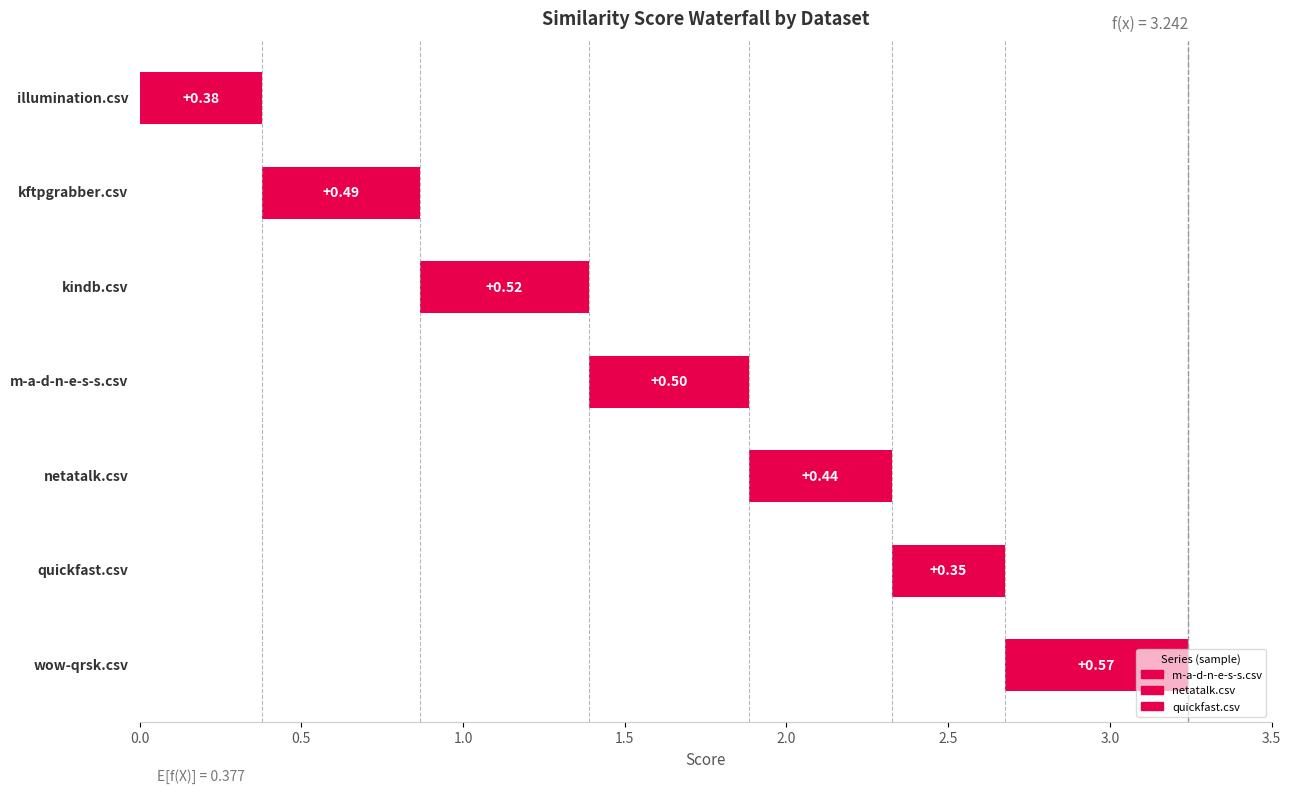

At which label is illumination.csv closest to 0?

illumination.csv